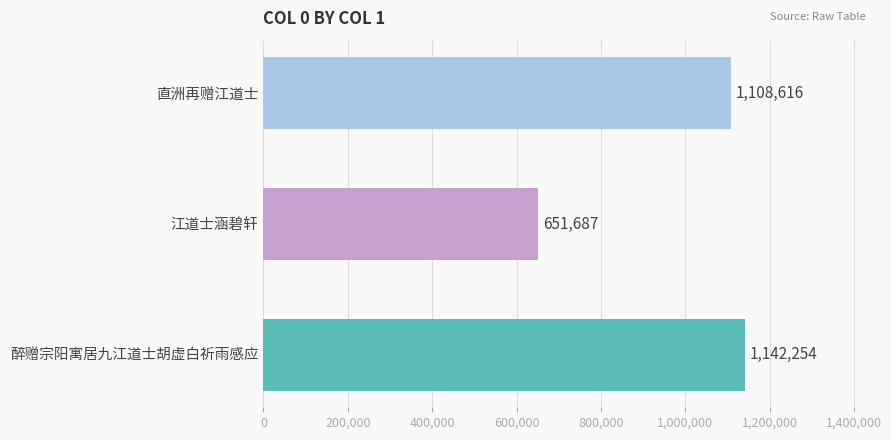

What position from the top is 直洲再赠江道士?

1